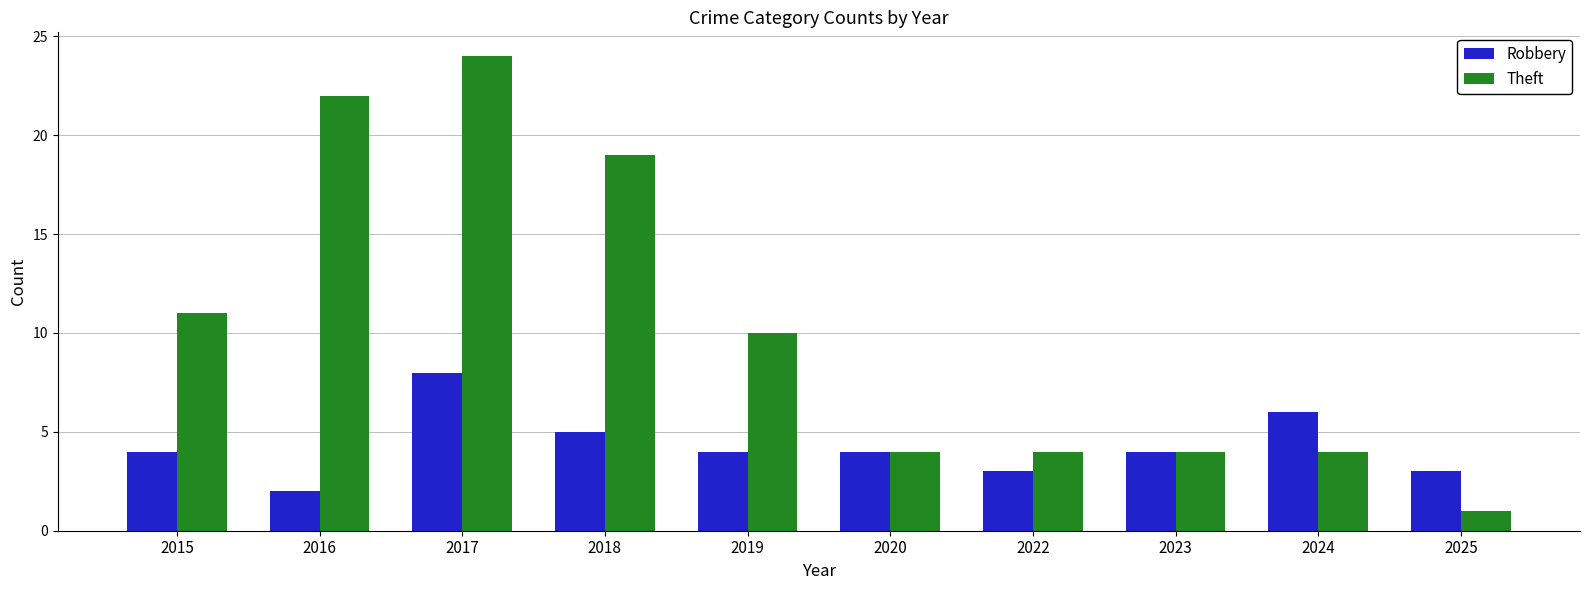

The Robbery series shows 4 at 2023. True or false?

True